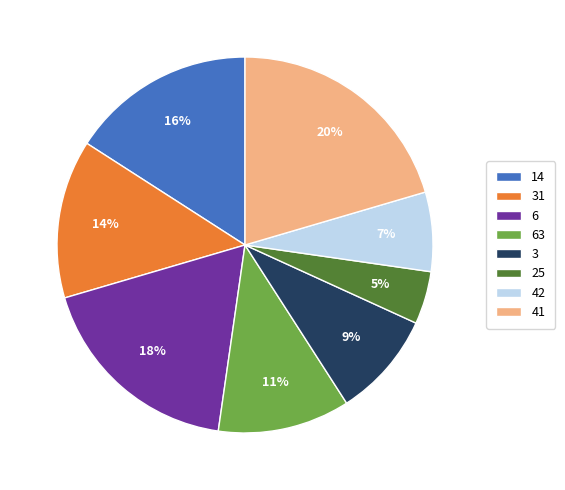

What is the ratio of the value at 3 to the value at 14?

0.6